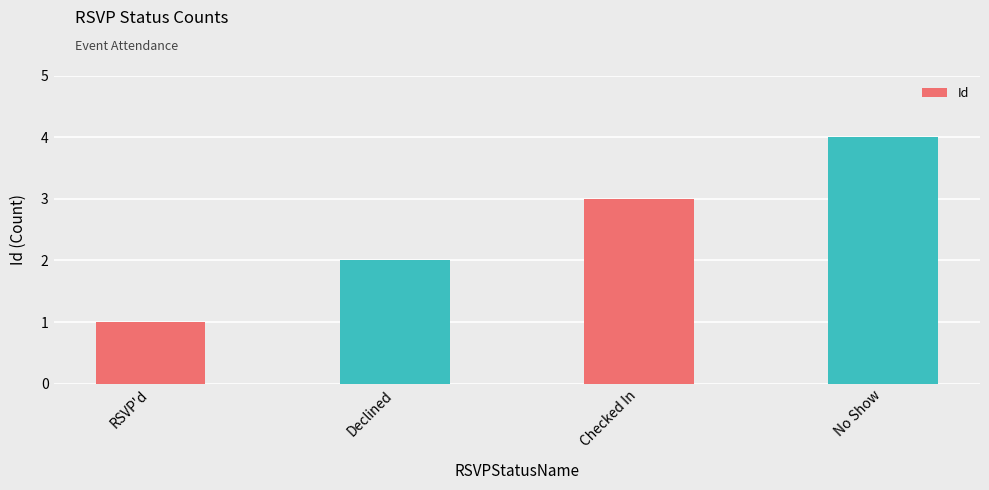

What is the change in value from RSVP'd to Declined?

+1